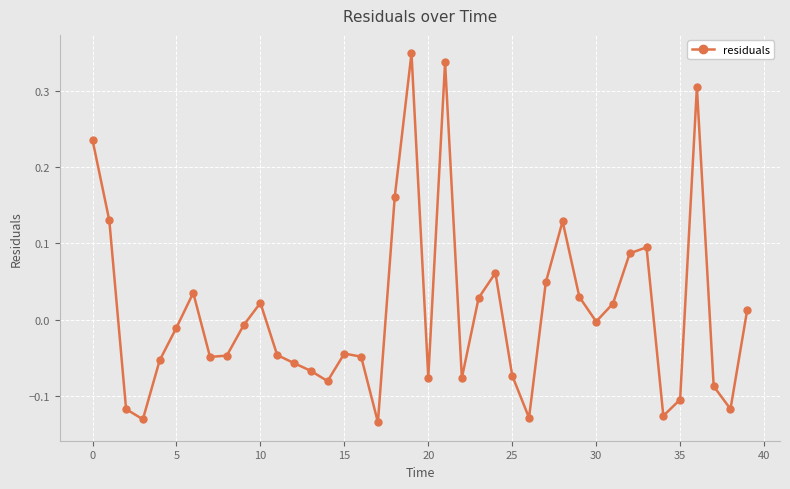

What is the difference between the second highest and minimum values?

0.5